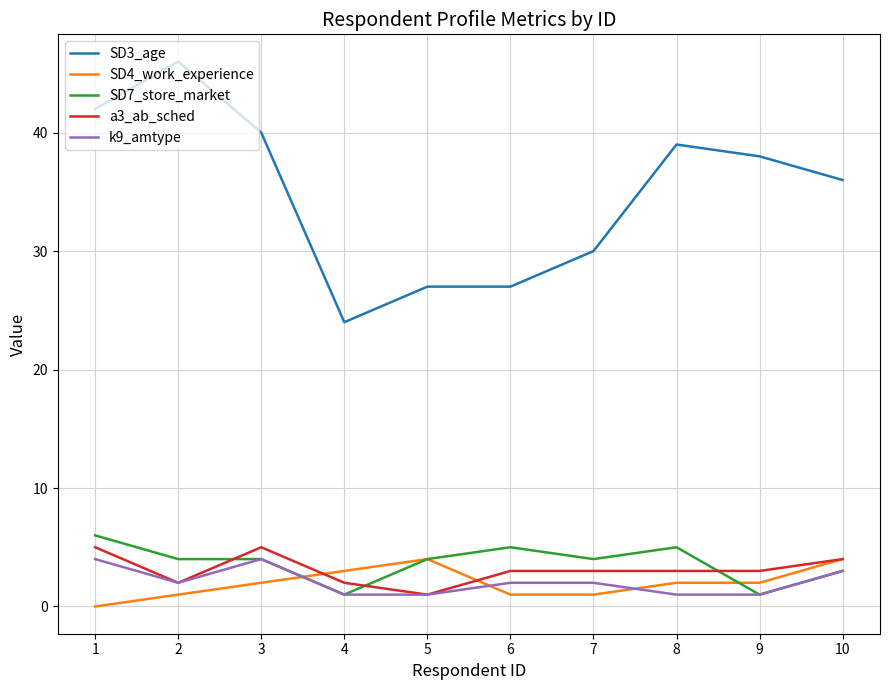

What is the average value of the SD3_age series?

35